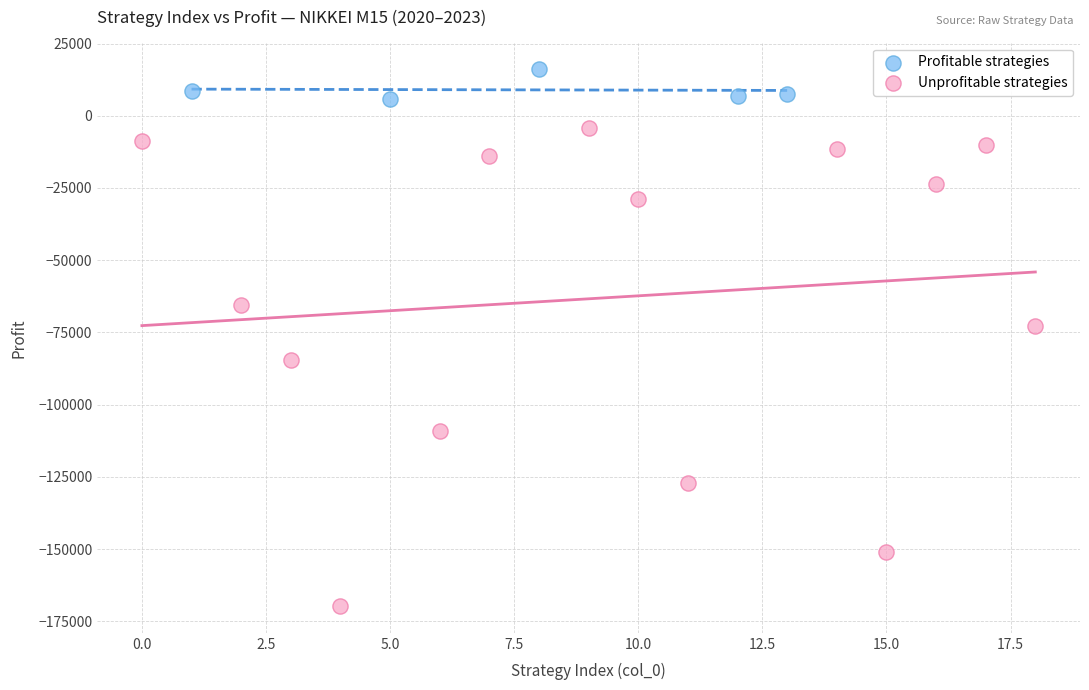

Which series has the largest Y range (max minus min)?

Unprofitable strategies